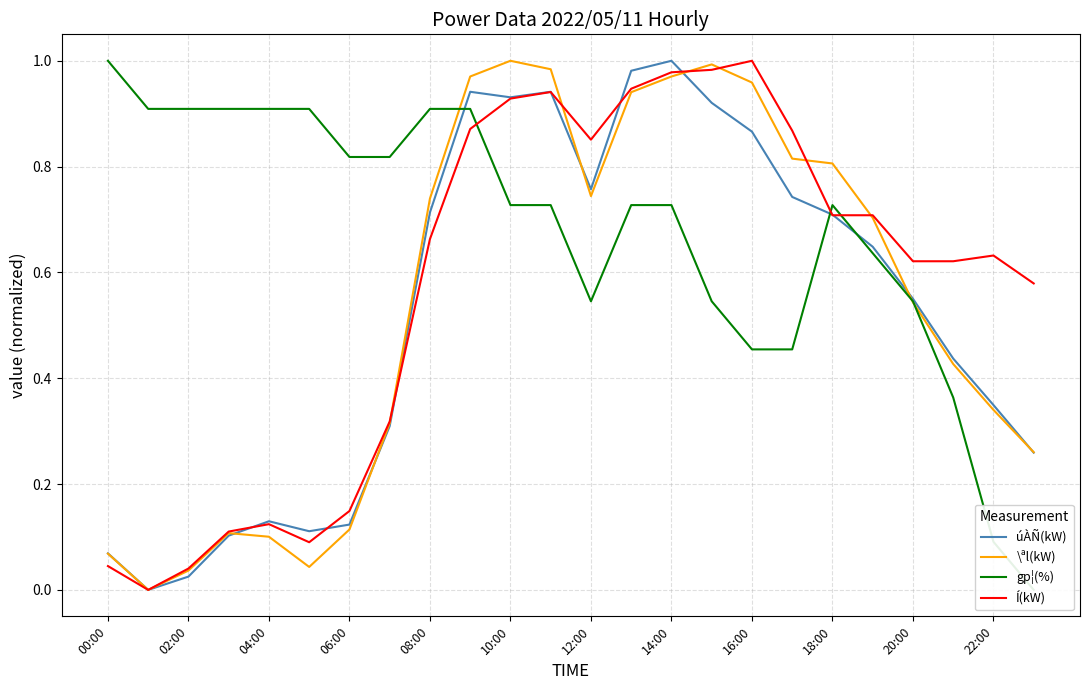

How many values in the Í(kW) series exceed 0?

23